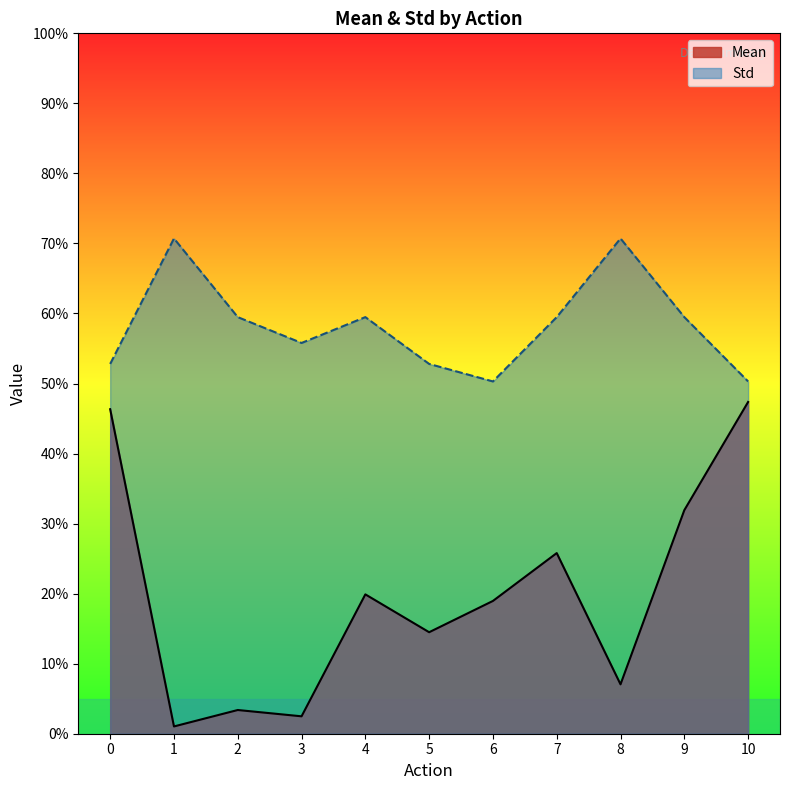

True or false: Std and Mean intersect in this chart.

False